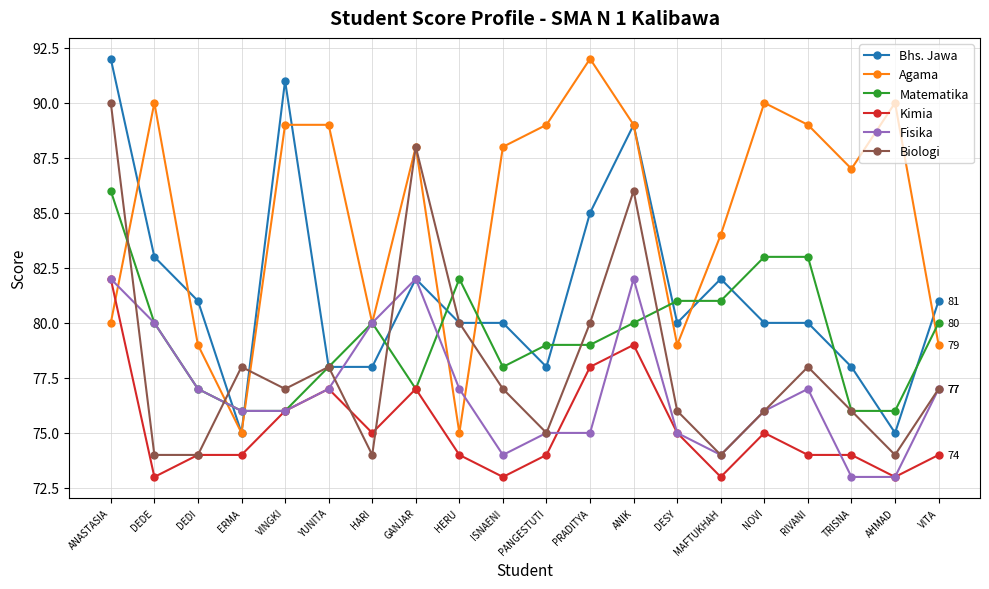

At which category does Fisika reach its first local peak?

GANJAR